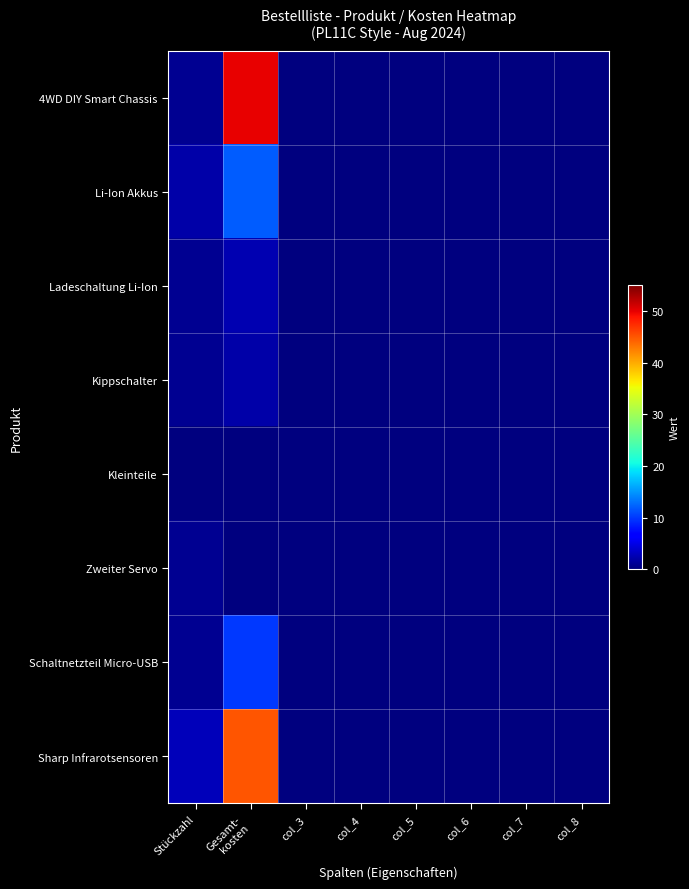

At which category does the chart reach its minimum across all series?

col_3